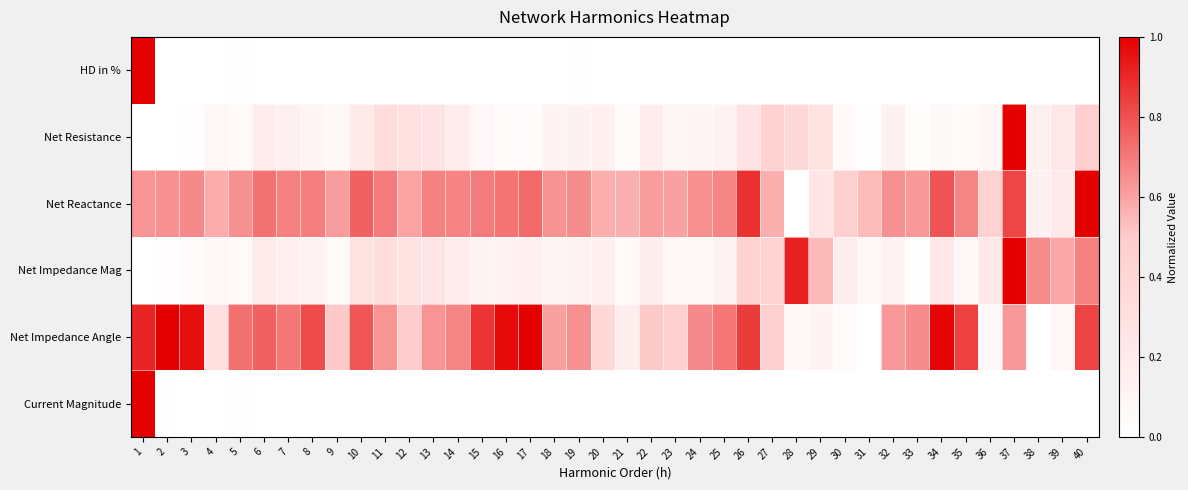

Which category has the lowest value across all series?

12